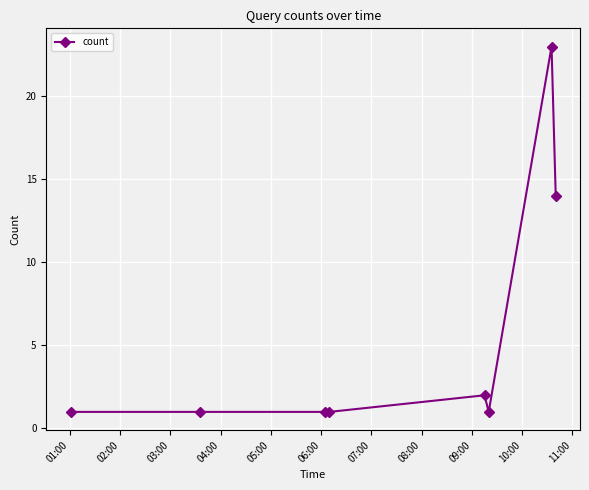

What is the value of the 4th point from the left?

1